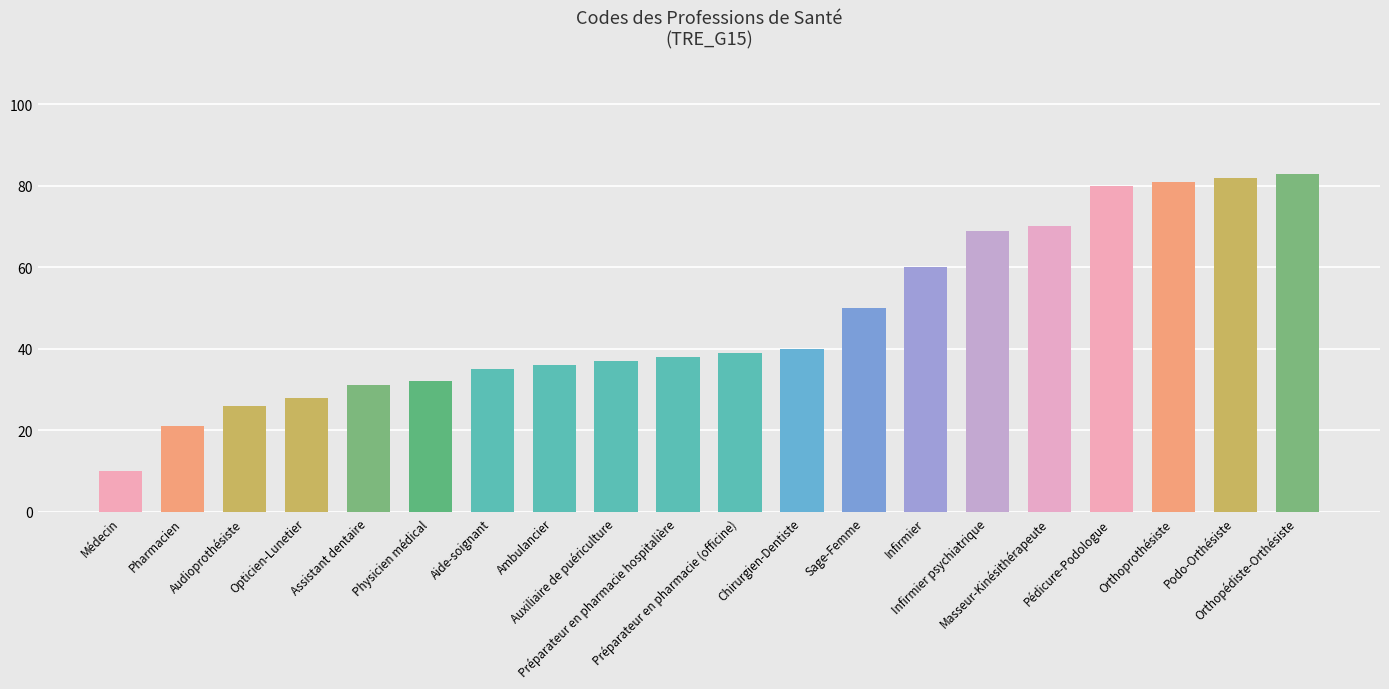

Reading left to right, what are all the values shown in this chart?

Médecin=10	Pharmacien=21	Audioprothésiste=26	Opticien-Lunetier=28	Assistant dentaire=31	Physicien médical=32	Aide-soignant=35	Ambulancier=36	Auxiliaire de puériculture=37	Préparateur en pharmacie hospitalière=38	Préparateur en pharmacie (officine)=39	Chirurgien-Dentiste=40	Sage-Femme=50	Infirmier=60	Infirmier psychiatrique=69	Masseur-Kinésithérapeute=70	Pédicure-Podologue=80	Orthoprothésiste=81	Podo-Orthésiste=82	Orthopédiste-Orthésiste=83